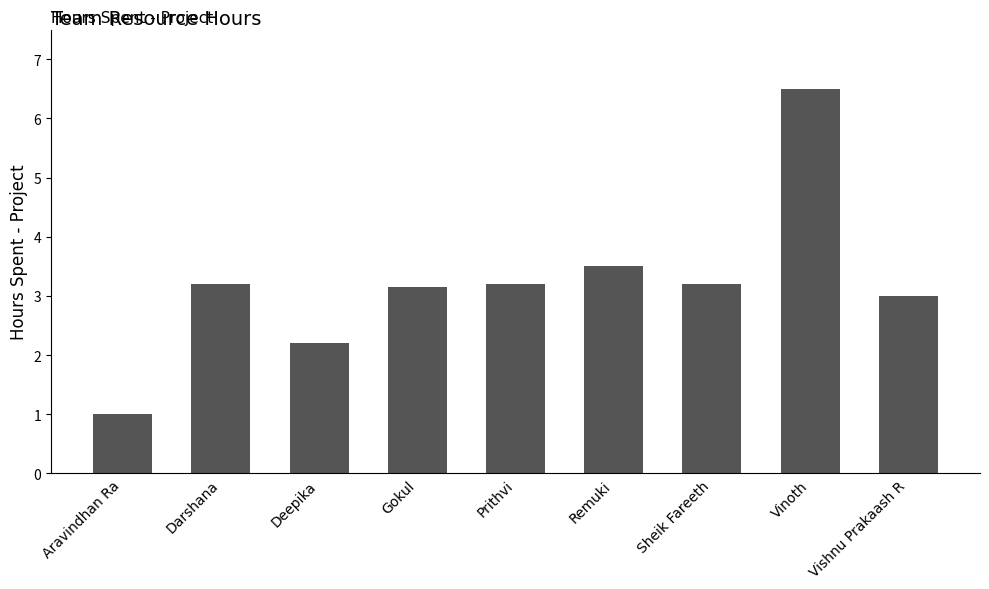

What is the average value?

3.2